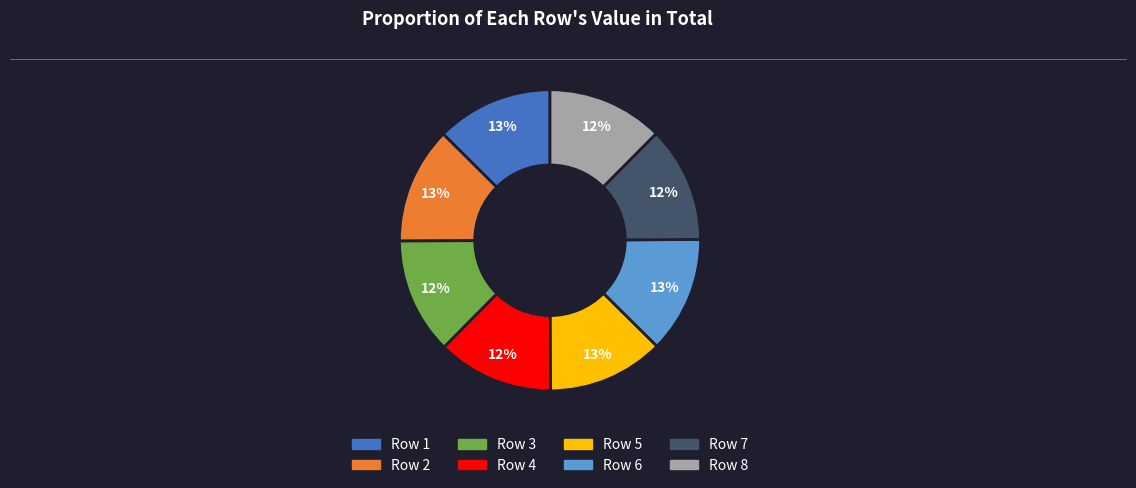

Is the sum of Row 8 and Row 6 greater than half?

No